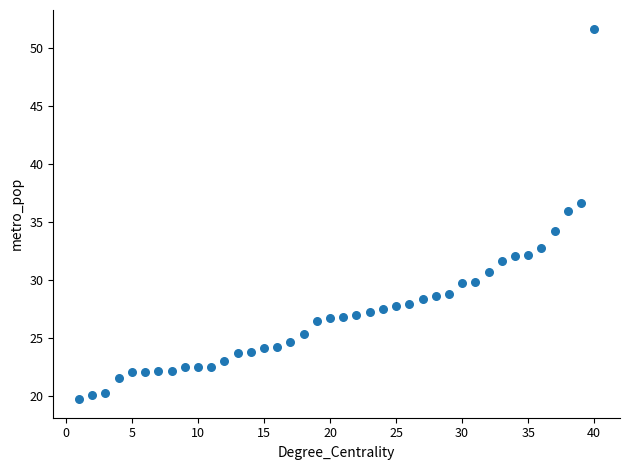

What is the range of Y values (max minus min)?

32.0